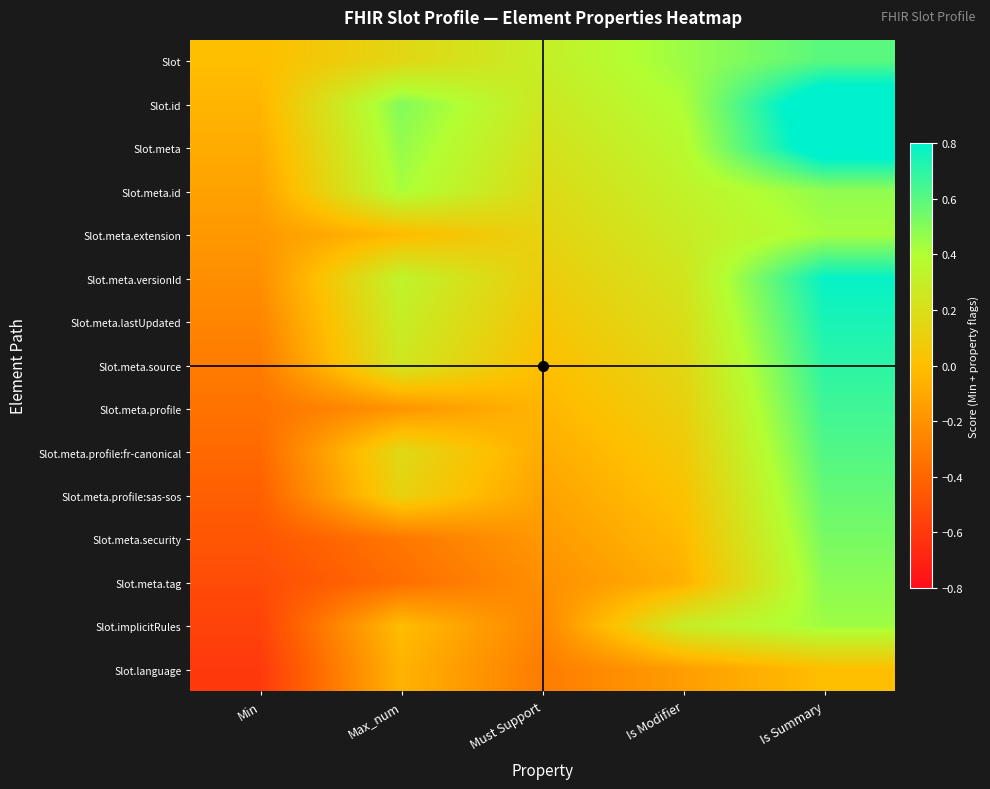

Reading left to right, what are all the values shown in this chart?

Slot: Min=0.0	Max_num=0.1	Must Support=0.3	Is Modifier=0.4	Is Summary=0.6
Slot.id: Min=-0.0	Max_num=0.5	Must Support=0.3	Is Modifier=0.4	Is Summary=1.0
Slot.meta: Min=-0.1	Max_num=0.5	Must Support=0.2	Is Modifier=0.4	Is Summary=0.9
Slot.meta.id: Min=-0.1	Max_num=0.4	Must Support=0.2	Is Modifier=0.3	Is Summary=0.5
Slot.meta.extension: Min=-0.2	Max_num=-0.0	Must Support=0.1	Is Modifier=0.3	Is Summary=0.4
Slot.meta.versionId: Min=-0.2	Max_num=0.3	Must Support=0.1	Is Modifier=0.2	Is Summary=0.8
Slot.meta.lastUpdated: Min=-0.3	Max_num=0.3	Must Support=0.0	Is Modifier=0.2	Is Summary=0.7
Slot.meta.source: Min=-0.3	Max_num=0.2	Must Support=0.0	Is Modifier=0.1	Is Summary=0.7
Slot.meta.profile: Min=-0.3	Max_num=-0.2	Must Support=-0.0	Is Modifier=0.1	Is Summary=0.7
Slot.meta.profile:fr-canonical: Min=-0.4	Max_num=0.2	Must Support=-0.1	Is Modifier=0.1	Is Summary=0.6
Slot.meta.profile:sas-sos: Min=-0.4	Max_num=0.1	Must Support=-0.1	Is Modifier=0.0	Is Summary=0.6
Slot.meta.security: Min=-0.5	Max_num=-0.3	Must Support=-0.2	Is Modifier=-0.0	Is Summary=0.5
Slot.meta.tag: Min=-0.5	Max_num=-0.4	Must Support=-0.2	Is Modifier=-0.1	Is Summary=0.5
Slot.implicitRules: Min=-0.6	Max_num=-0.0	Must Support=-0.3	Is Modifier=0.3	Is Summary=0.4
Slot.language: Min=-0.6	Max_num=-0.0	Must Support=-0.3	Is Modifier=-0.1	Is Summary=0.0